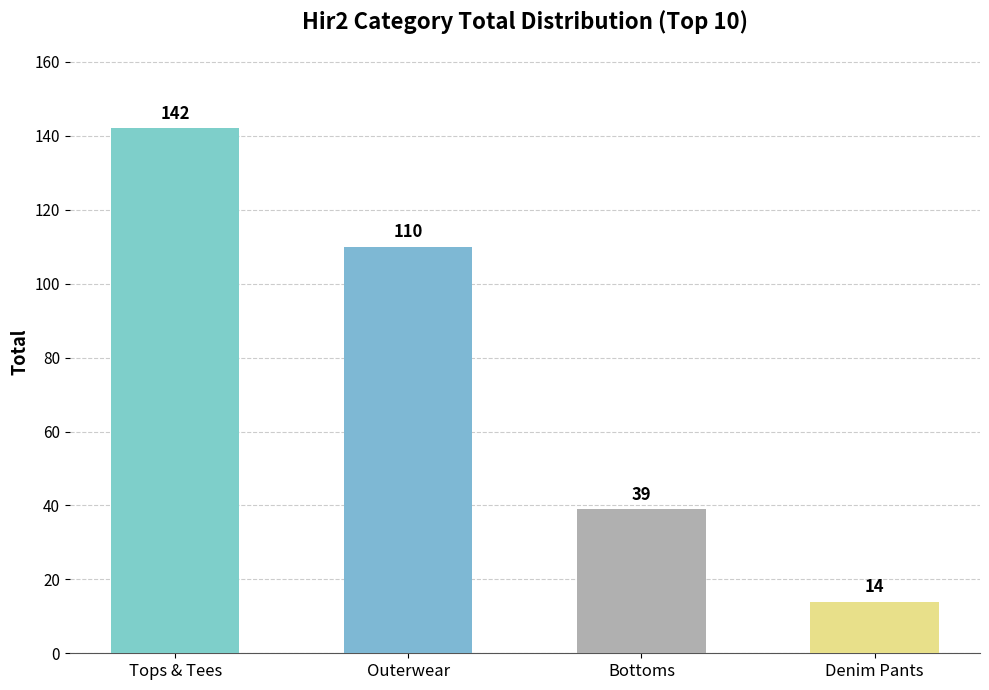

At which label is the value closest to 78?

Outerwear